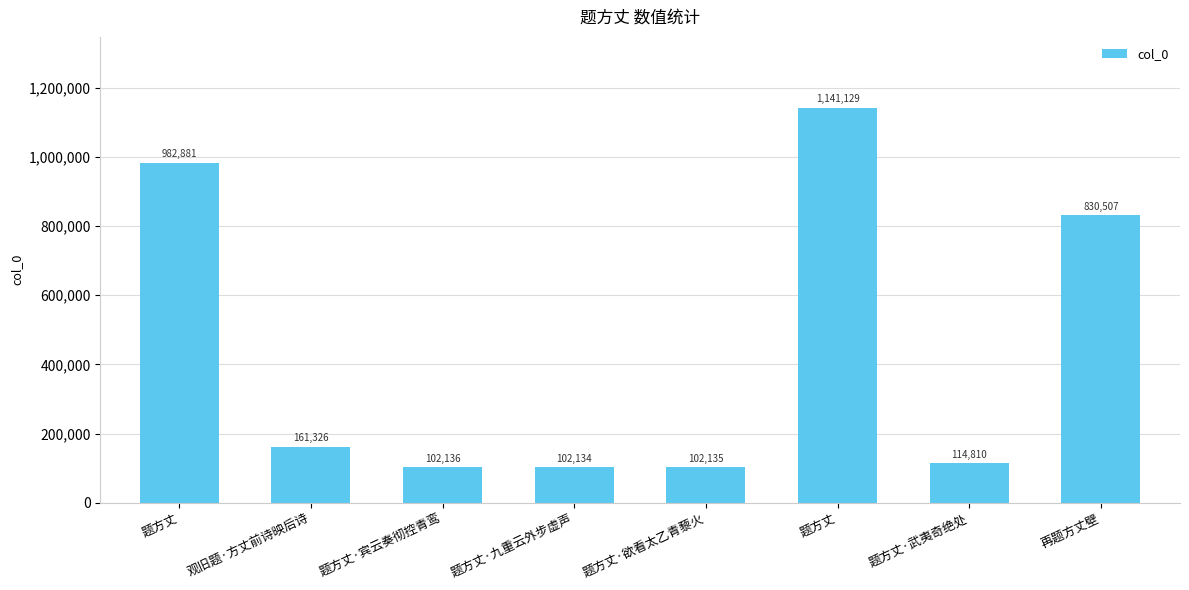

What is the difference between the second highest and minimum values?

880747